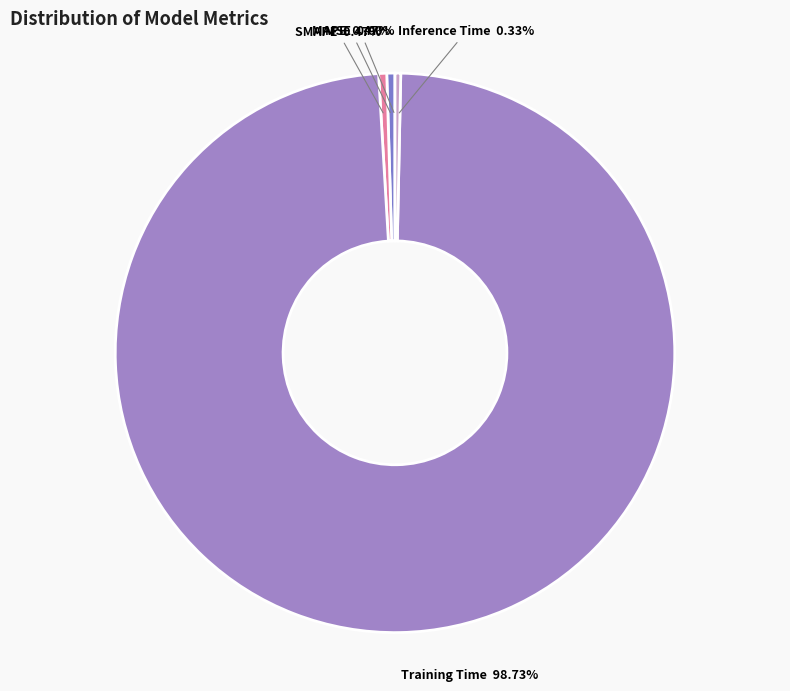

Is there any slice that represents more than half of the pie?

Yes